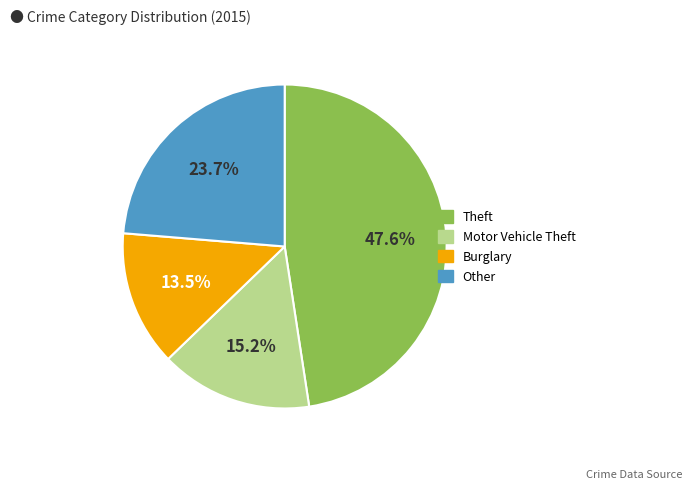

To the nearest percent, what is the difference between the largest and smallest slice percentages?

34%